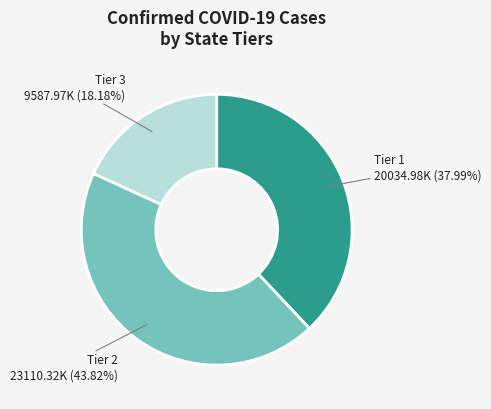

Is there any slice that represents more than half of the pie?

No